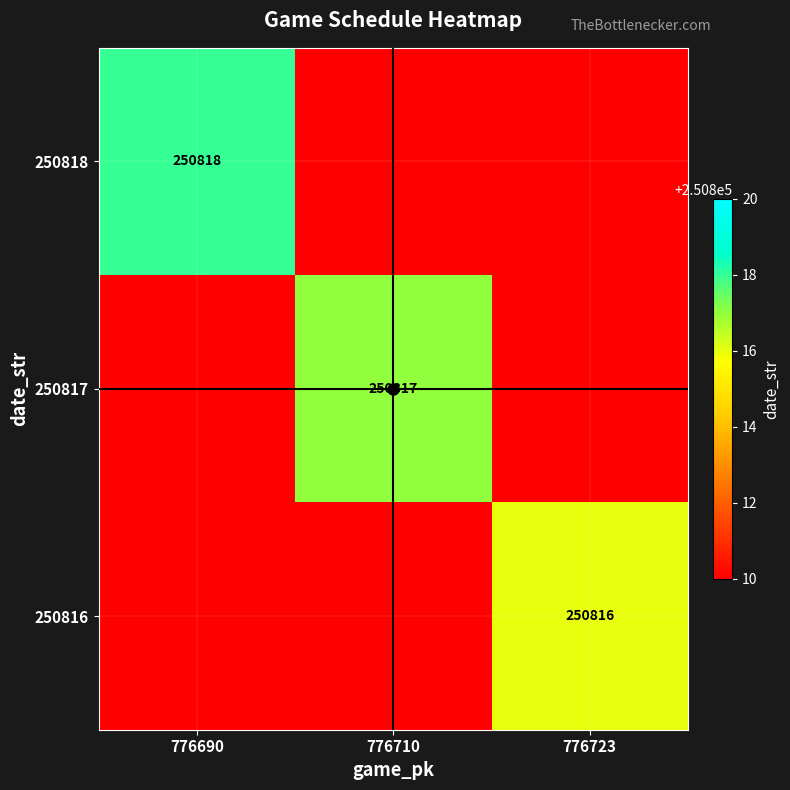

Which has a higher value, 776710 or 776723?

776710